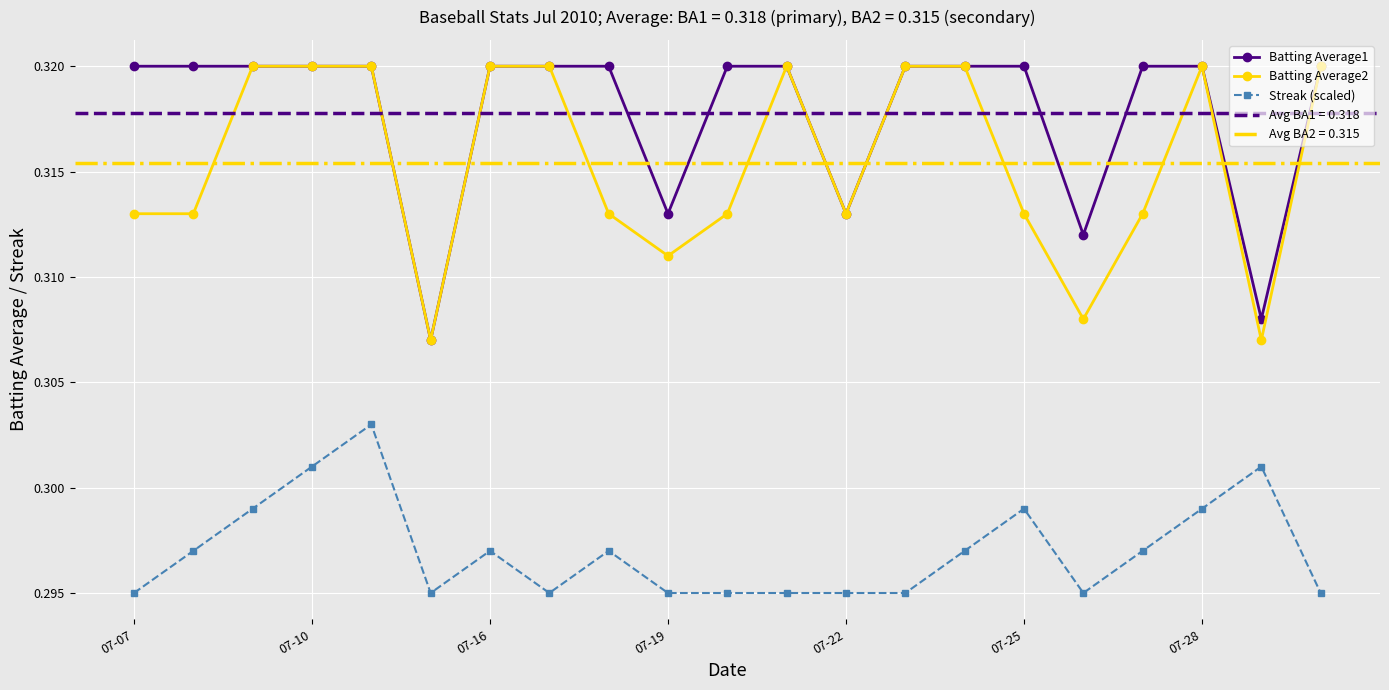

What is the maximum value shown in the chart?

0.3